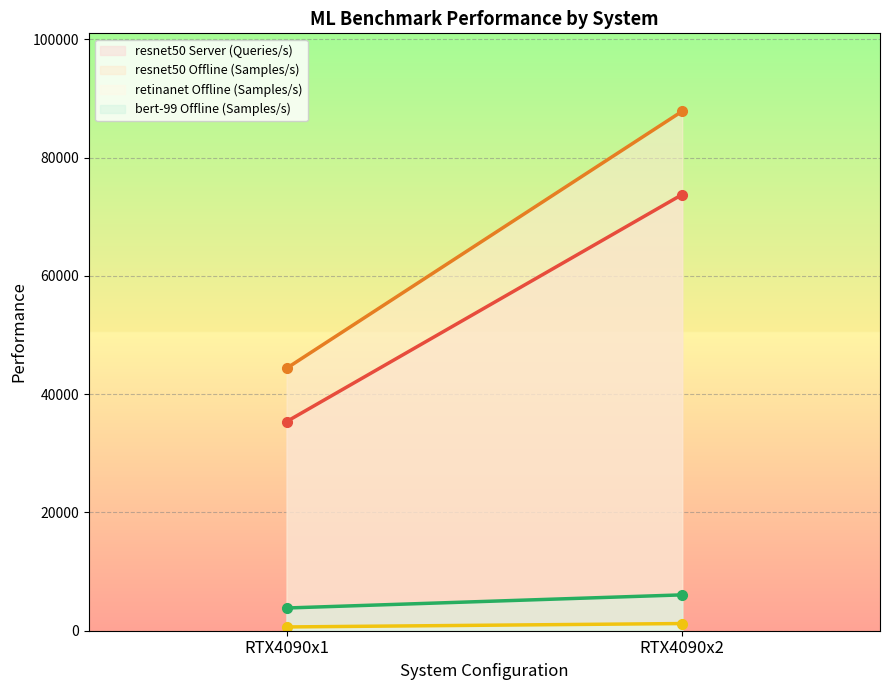

Reading left to right, extract all data points from this chart.

resnet50 Server (Queries/s): RTX4090x1=35357.8	RTX4090x2=73744.0
resnet50 Offline (Samples/s): RTX4090x1=44368.7	RTX4090x2=87824.6
retinanet Offline (Samples/s): RTX4090x1=637.2	RTX4090x2=1213.5
bert-99 Offline (Samples/s): RTX4090x1=3841.1	RTX4090x2=6061.5